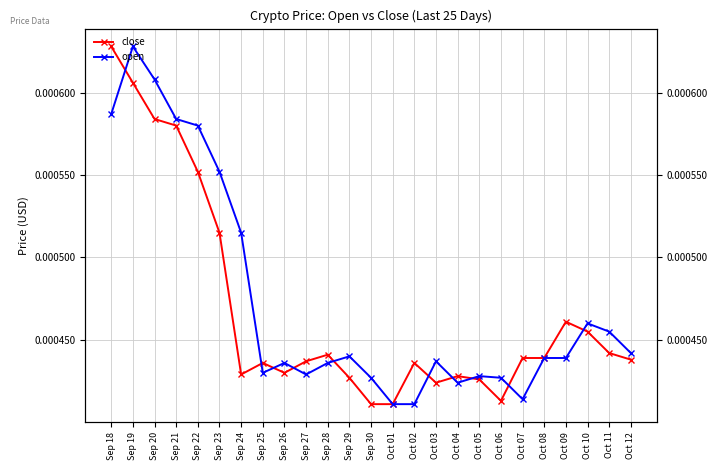

What are all the series names shown in the legend?

close, open